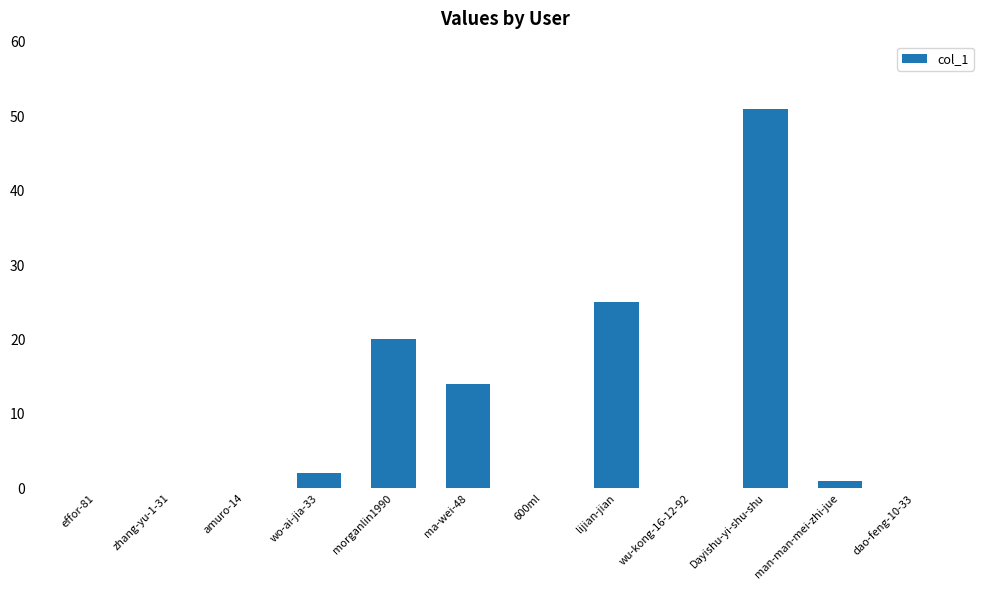

Which label corresponds to the largest value in the chart?

Dayishu-yi-shu-shu